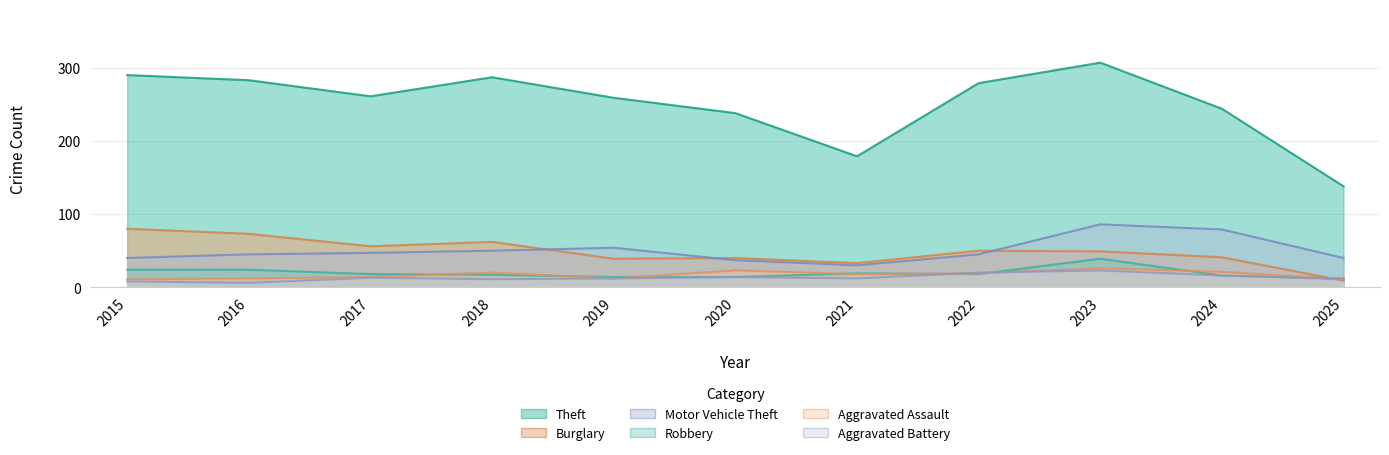

Which series has the largest total across all categories?

Theft